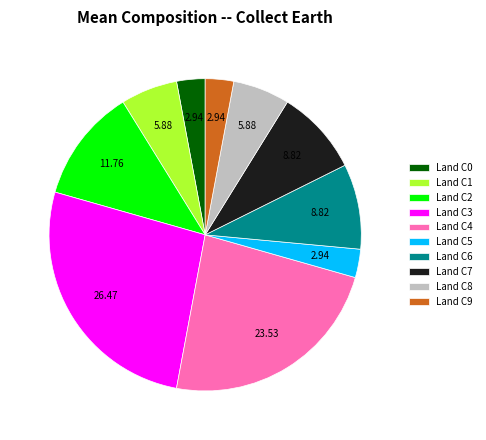

Is there any slice that represents more than half of the pie?

No